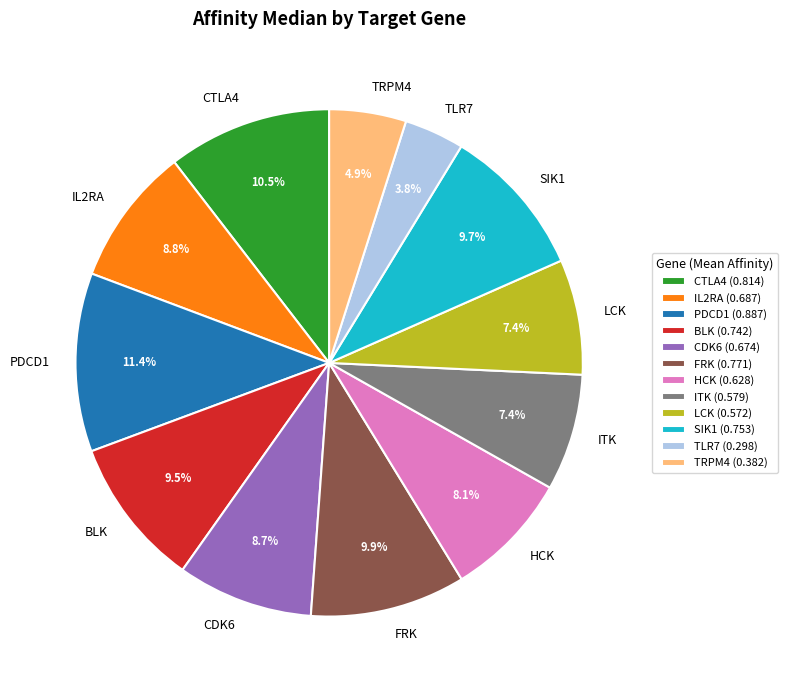

Between CDK6 and SIK1, which is larger?

SIK1